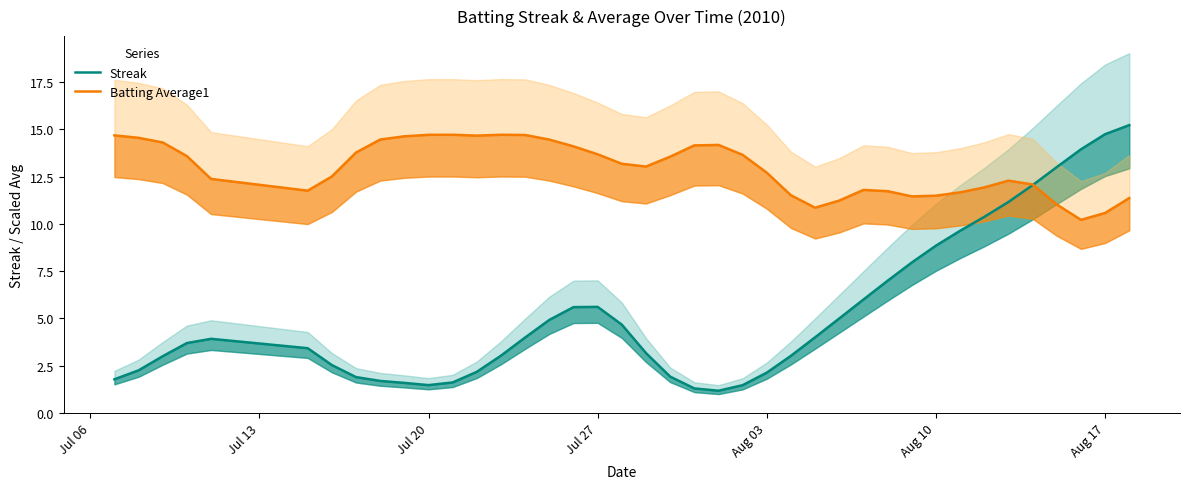

How many data points in Batting Average1 are less than 13?

19